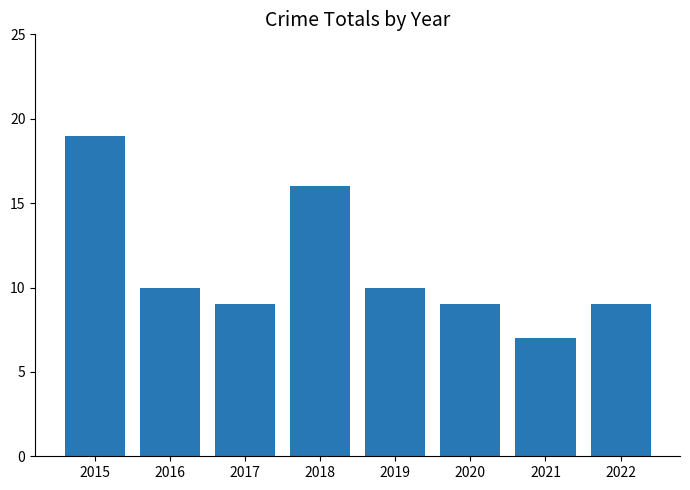

What is the value of the 8th bar from the left?

9